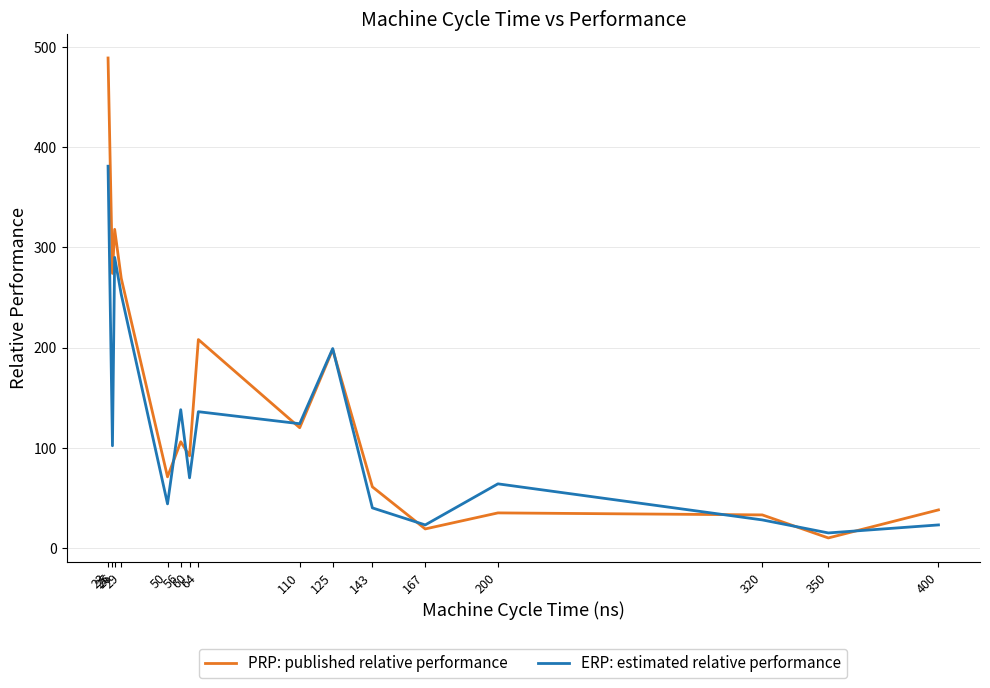

Between which two adjacent categories do PRP: published relative performance and ERP: estimated relative performance first intersect?

50 and 56